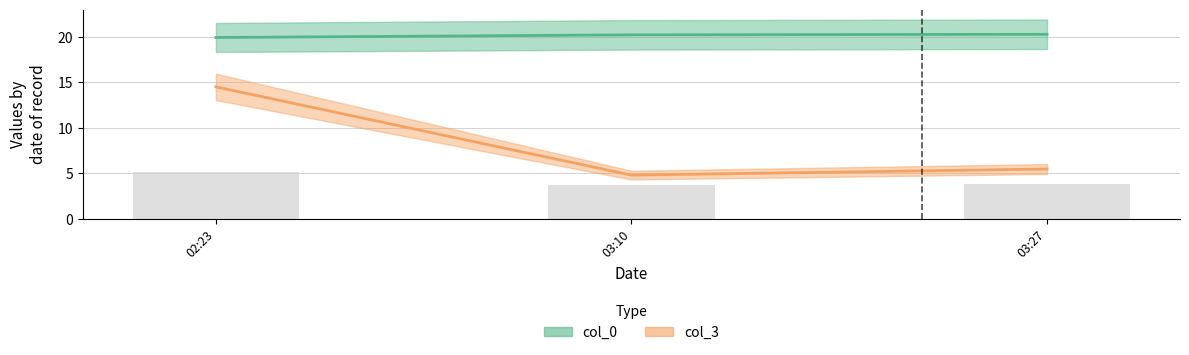

What is the difference between the col_0 values at 03:10 and 03:27?

0.1